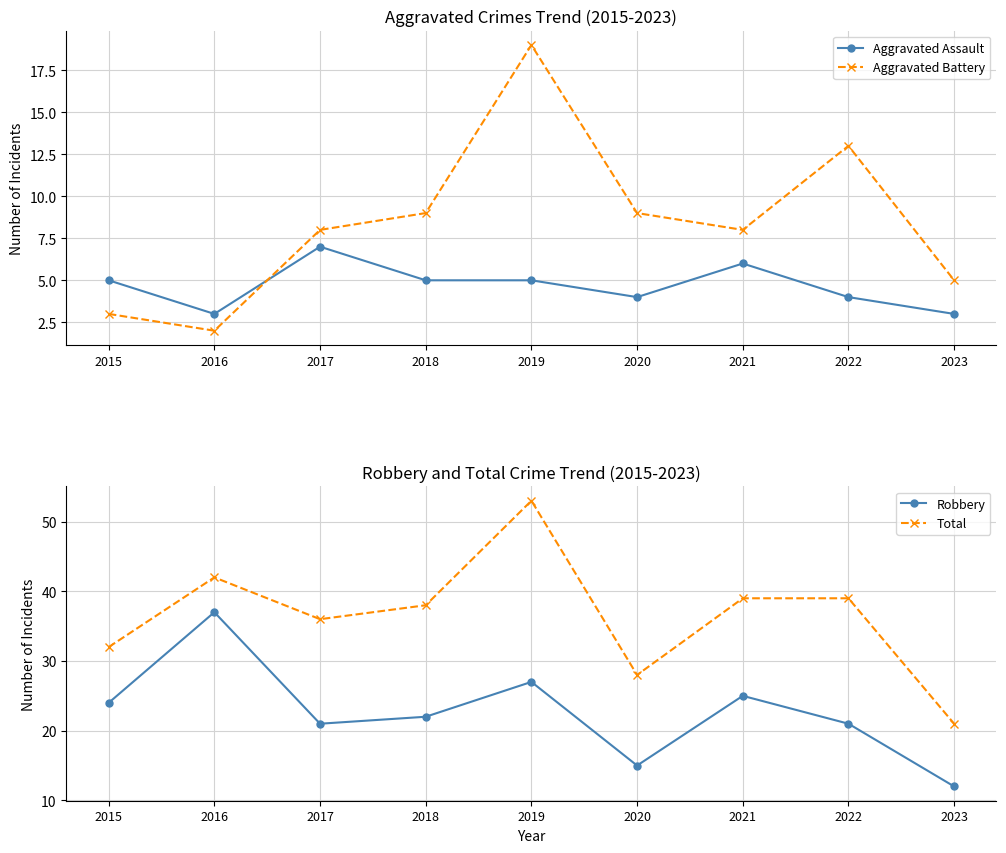

How many lines are shown in the chart?

4